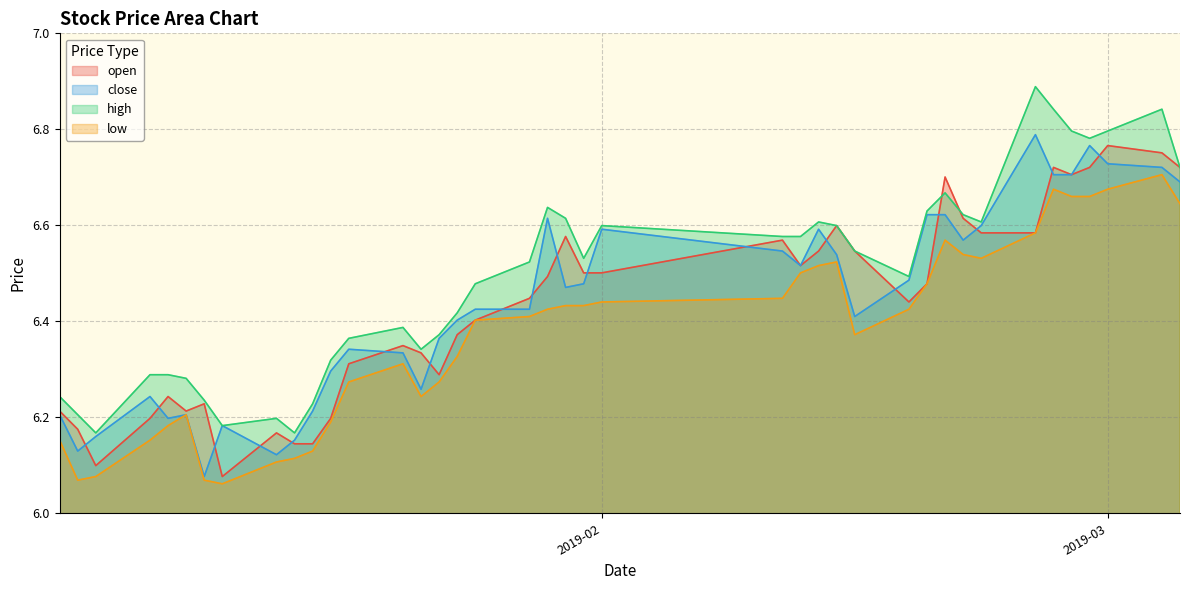

In close, how many points are higher than both neighbors (excluding endpoints)?

9